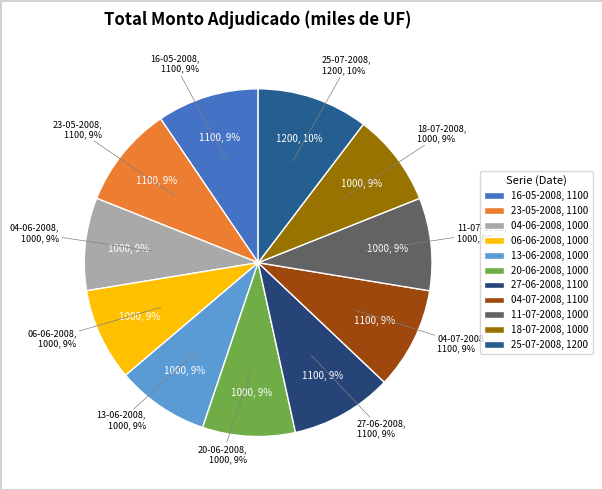

What percentage do 13-06-2008 and 06-06-2008 together represent?

17.2%